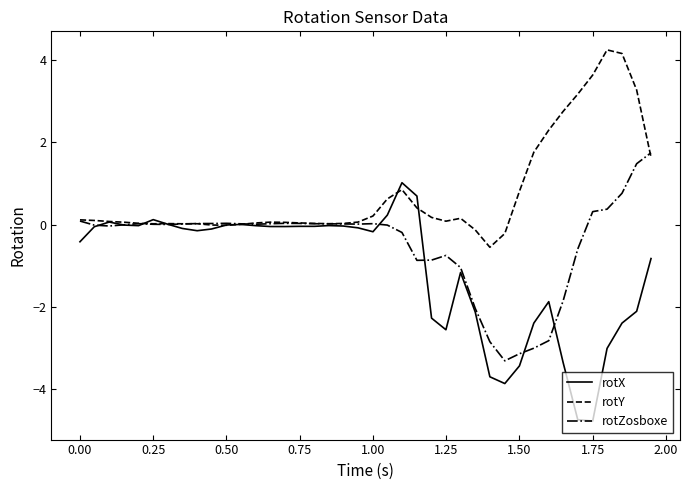

How many categories are shown in the chart?

40